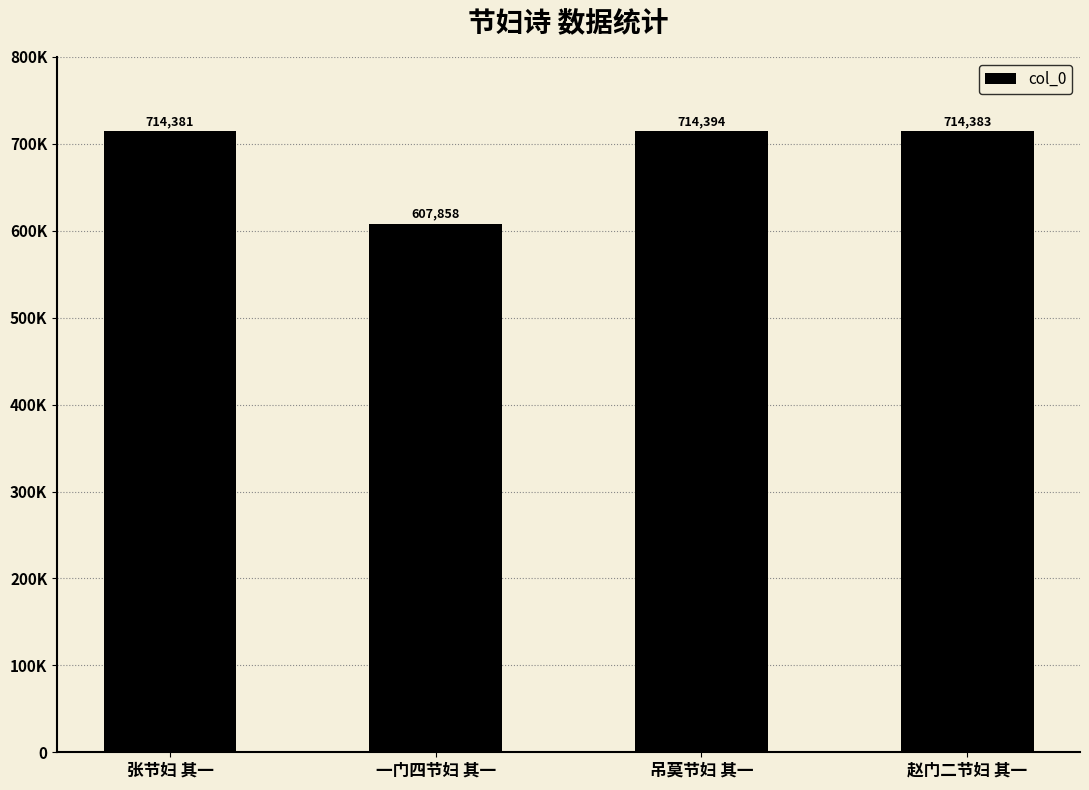

Rank the categories by value from lowest to highest.

一门四节妇 其一, 张节妇 其一, 赵门二节妇 其一, 吊莫节妇 其一